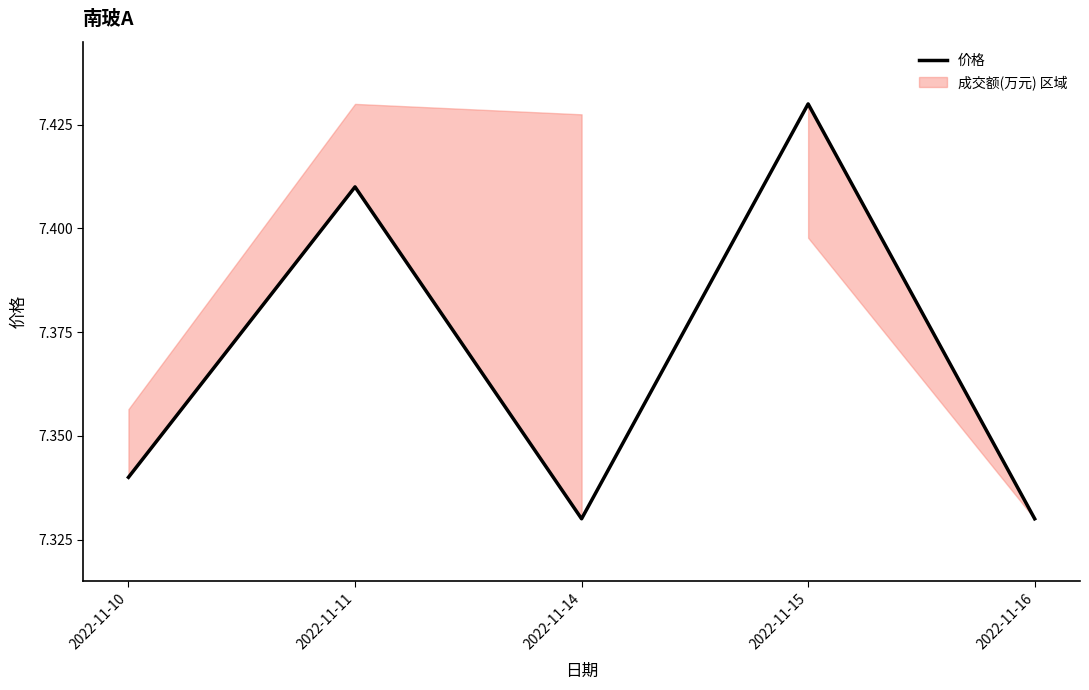

How many points are higher than both their immediate neighbors (excluding endpoints)?

2